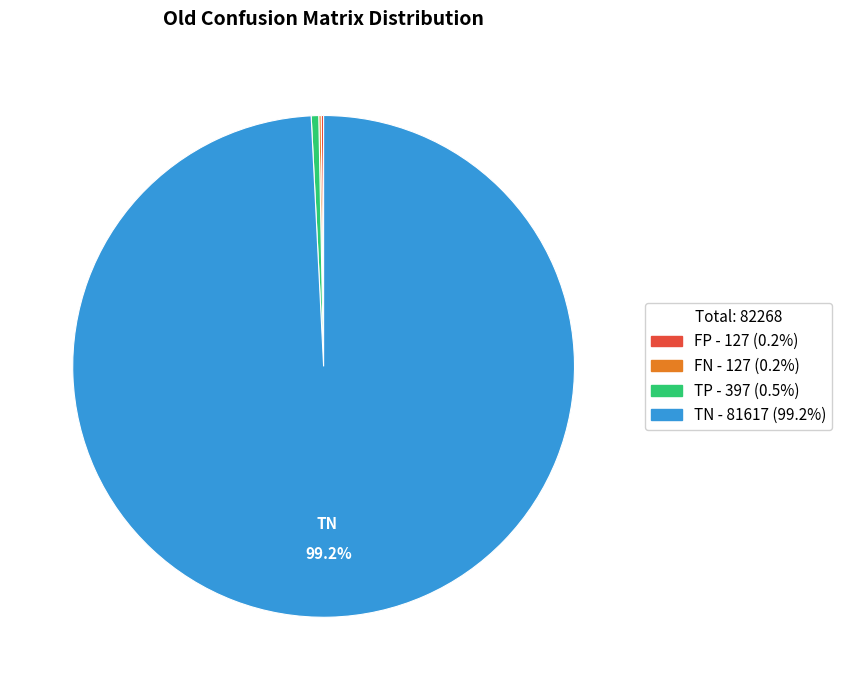

Do TP and TN together represent more than half of the pie?

Yes